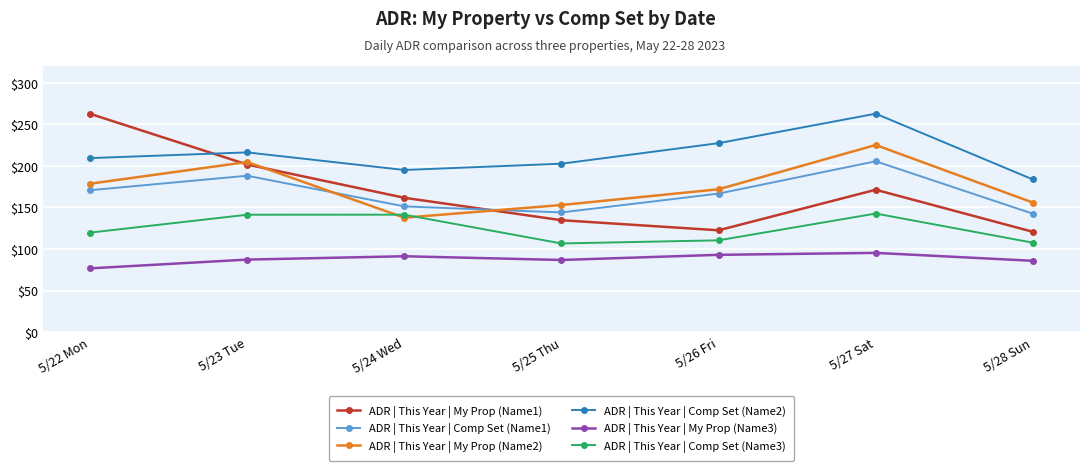

How many interior local peaks does the ADR | This Year | Comp Set (Name2) series have?

2